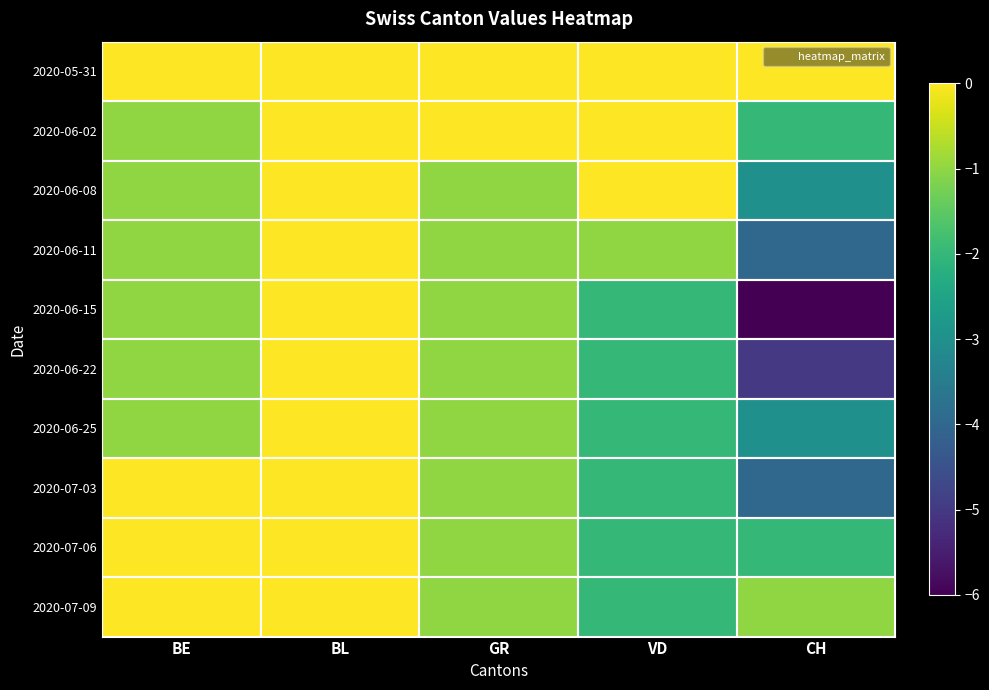

Which series has the widest spread of values?

2020-06-15